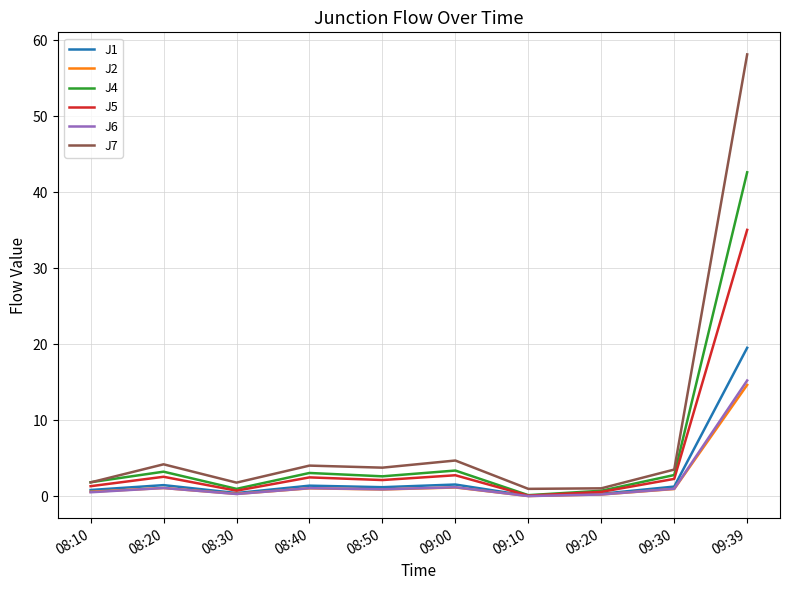

At which label does J2 reach its peak?

09:39